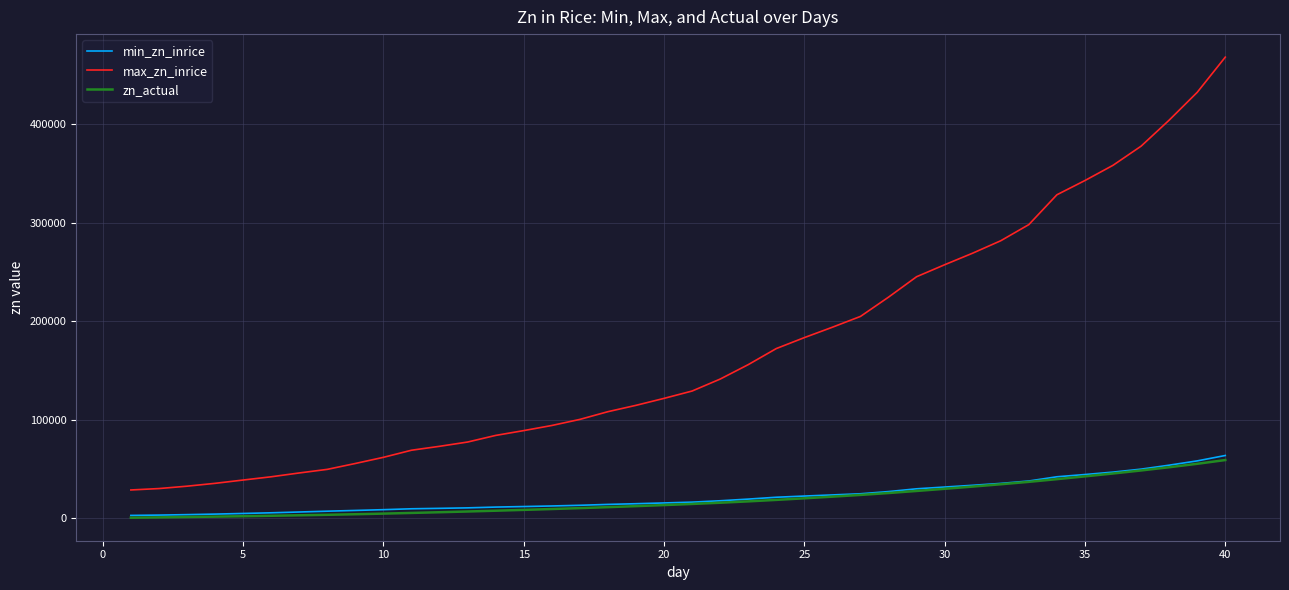

What are all the series names shown in the legend?

min_zn_inrice, max_zn_inrice, zn_actual